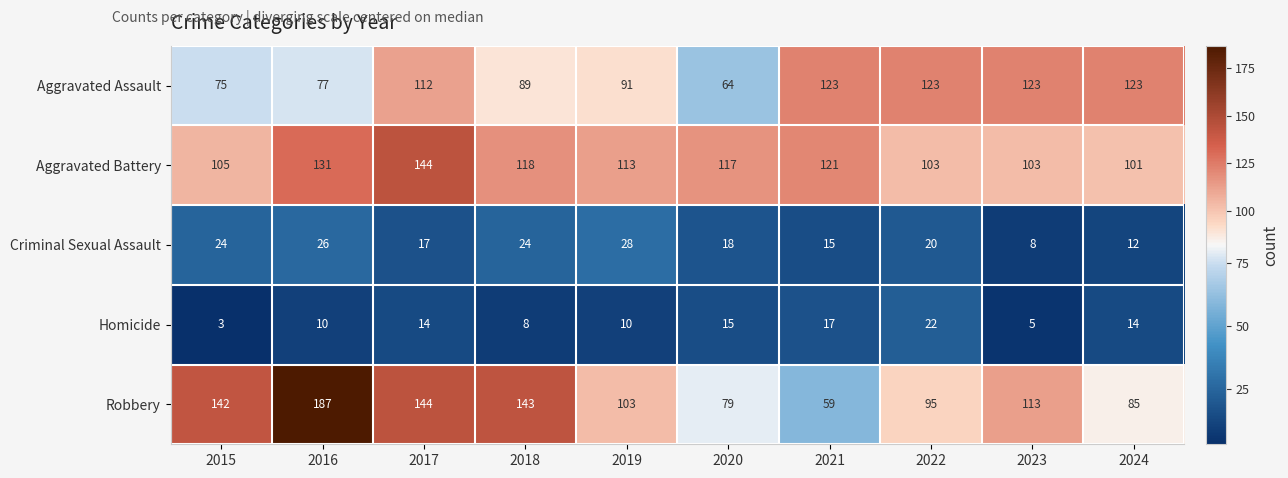

Which series has the widest spread of values?

Robbery